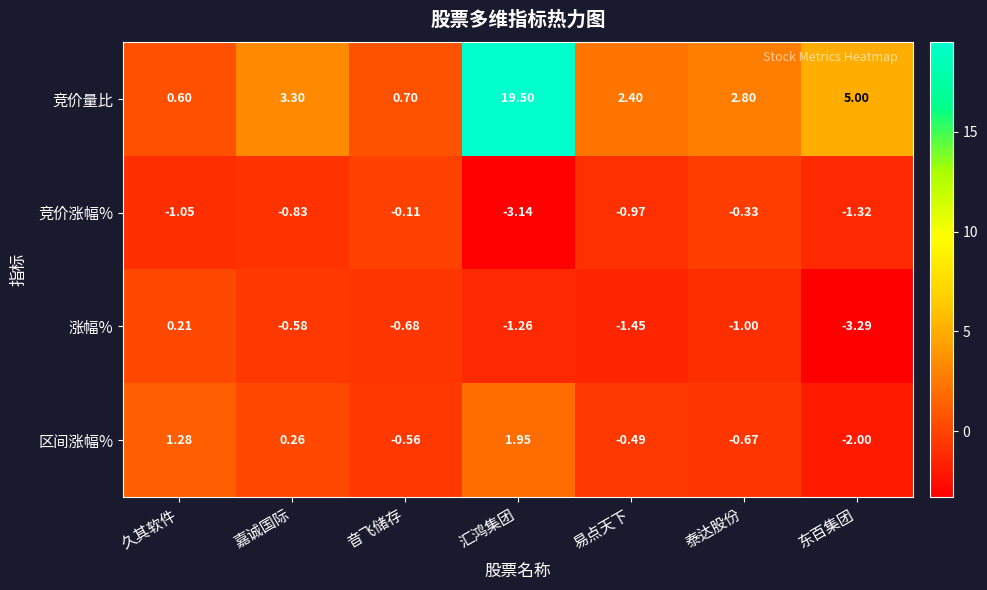

At which label does 涨幅% reach its peak?

久其软件